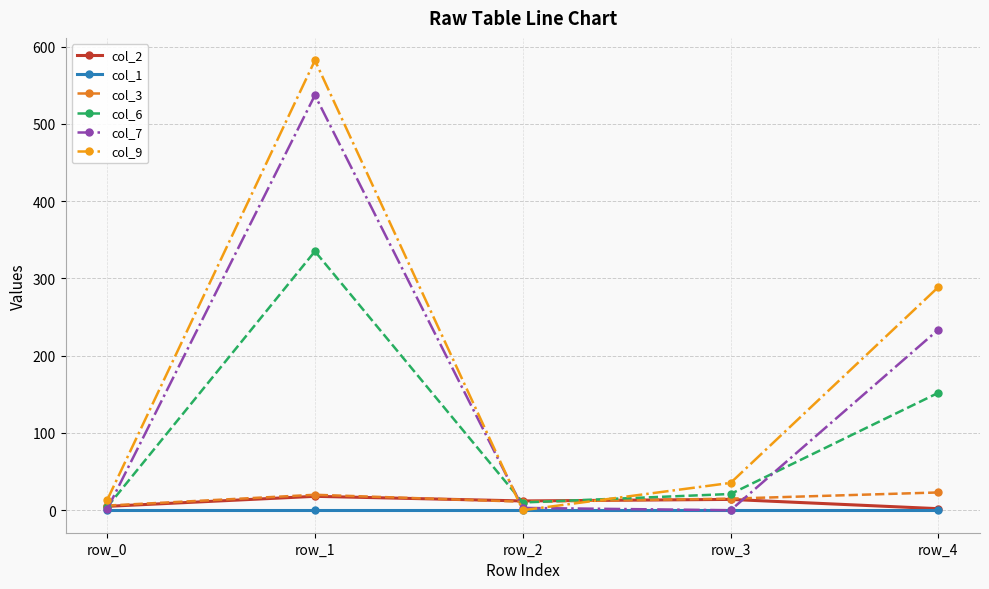

After their last crossing, which series has the higher values: col_9 or col_6?

col_9